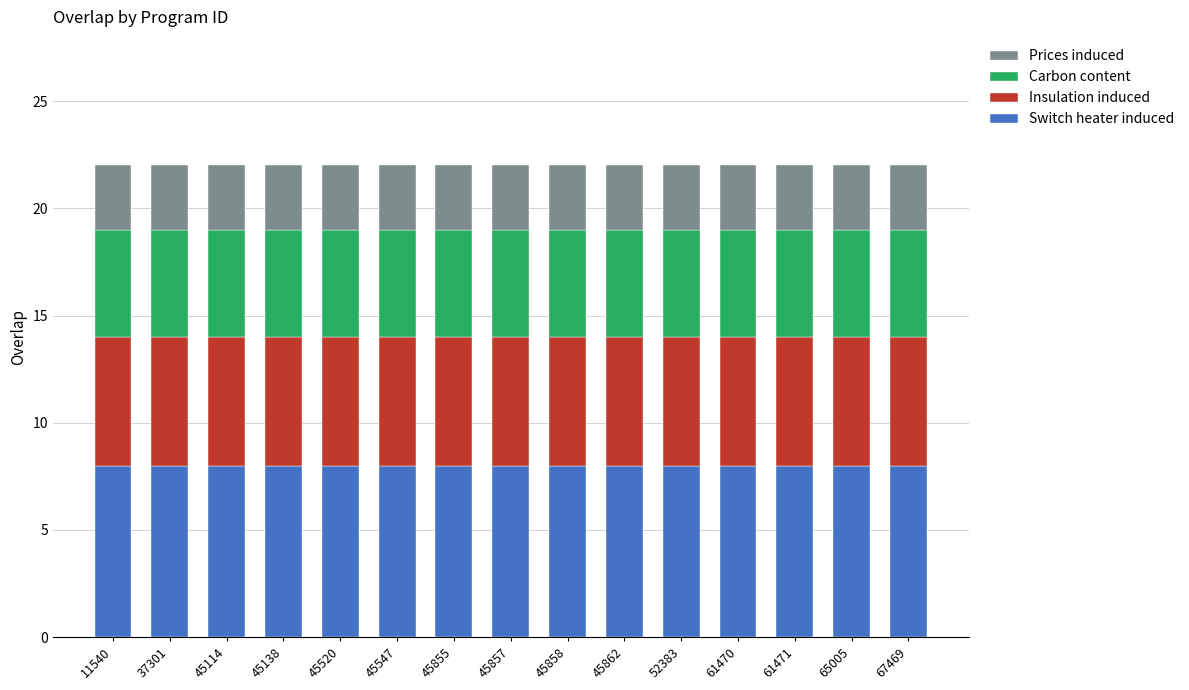

What is the total value across all series at 37301?

22